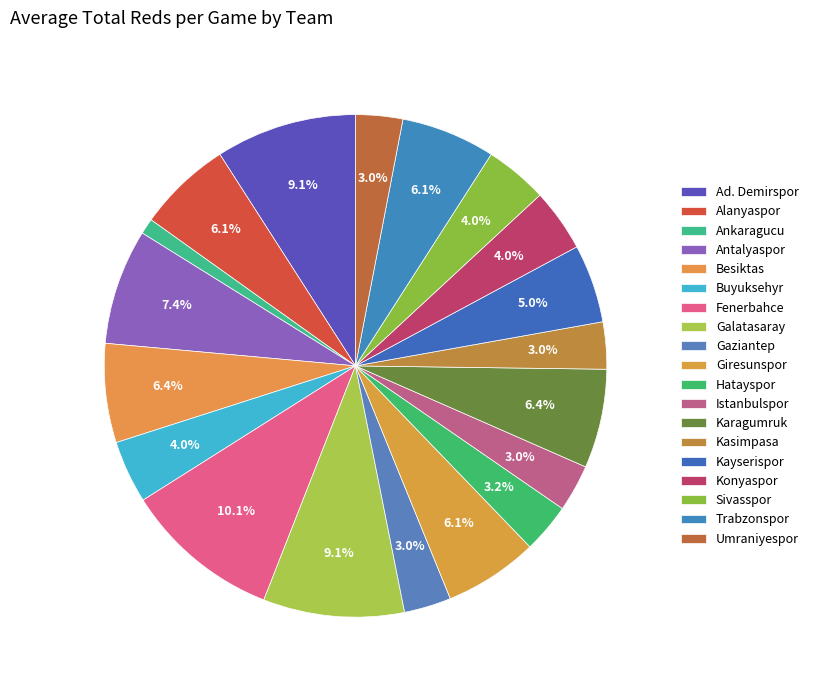

Does Fenerbahce account for over 50% of the chart?

No